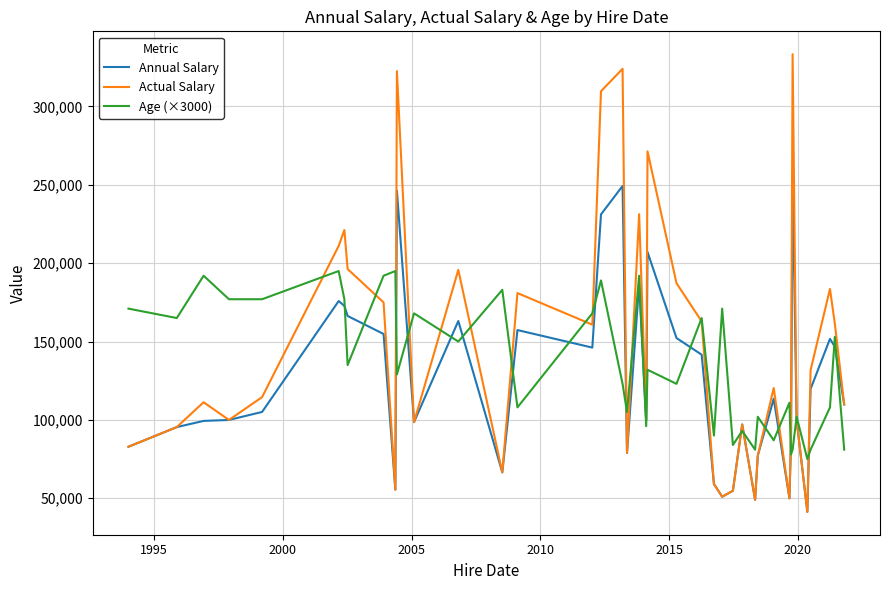

Which series has the largest range (max minus min)?

Actual Salary